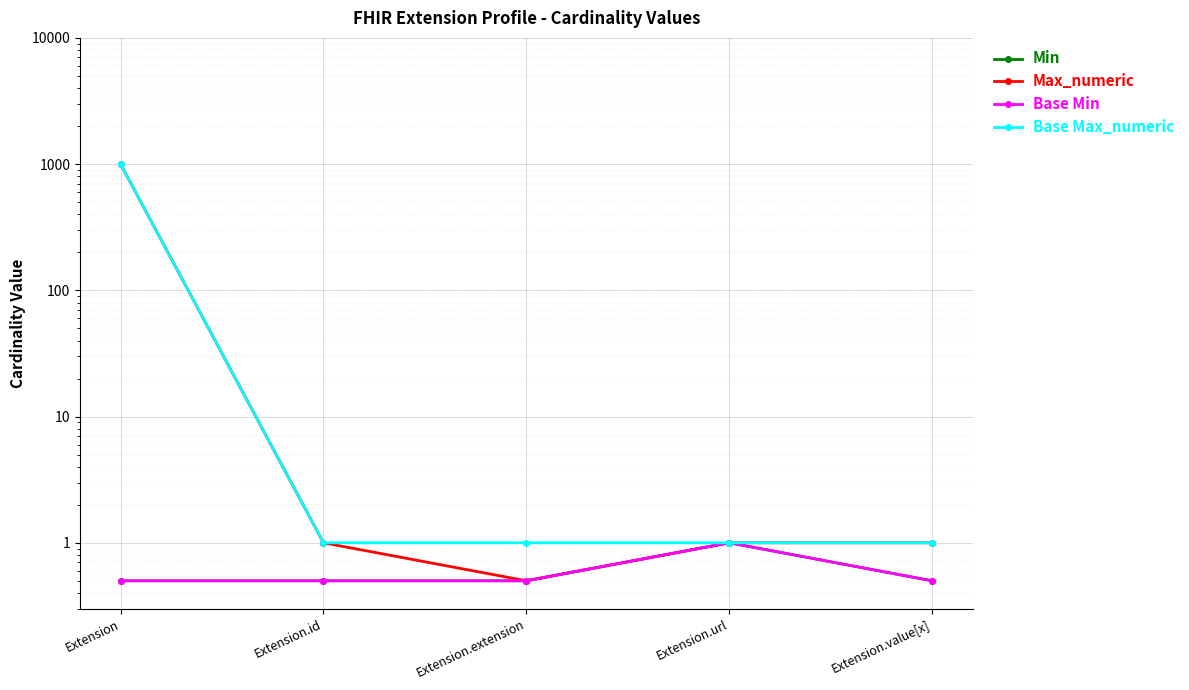

Reading left to right, list all the values displayed in this chart.

Min: Extension=0.5	Extension.id=0.5	Extension.extension=0.5	Extension.url=1.0	Extension.value[x]=0.5
Max_numeric: Extension=999.0	Extension.id=1.0	Extension.extension=0.5	Extension.url=1.0	Extension.value[x]=1.0
Base Min: Extension=0.5	Extension.id=0.5	Extension.extension=0.5	Extension.url=1.0	Extension.value[x]=0.5
Base Max_numeric: Extension=999.0	Extension.id=1.0	Extension.extension=1.0	Extension.url=1.0	Extension.value[x]=1.0